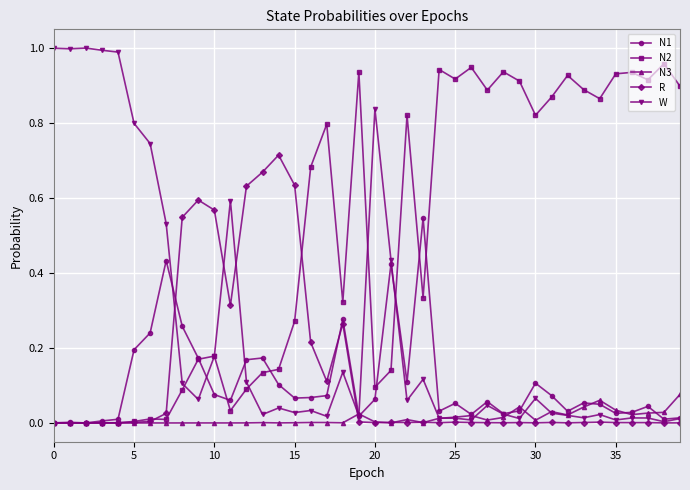

Which series has the largest total across all categories?

N2